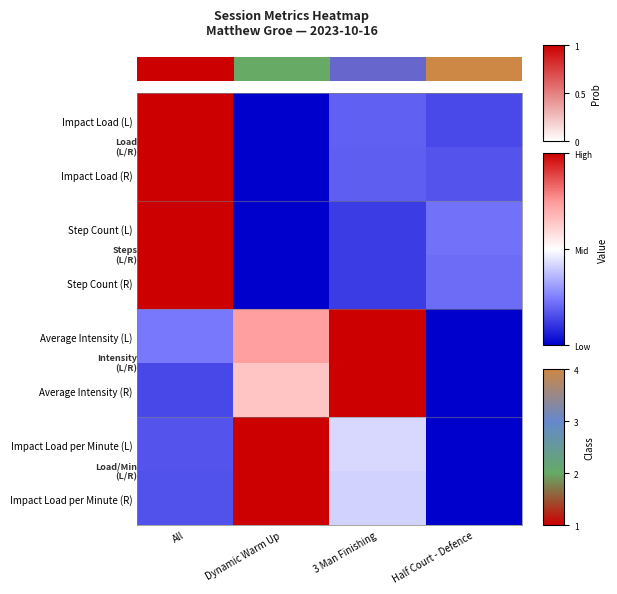

The Average Intensity (R) series shows 0.6 at Dynamic Warm Up. True or false?

True